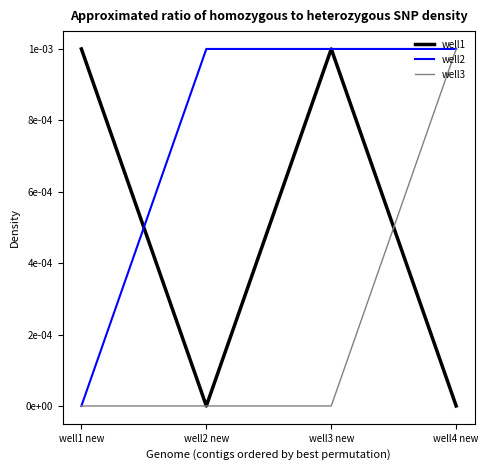

Which category has the lowest value in the well3 series?

well1 new